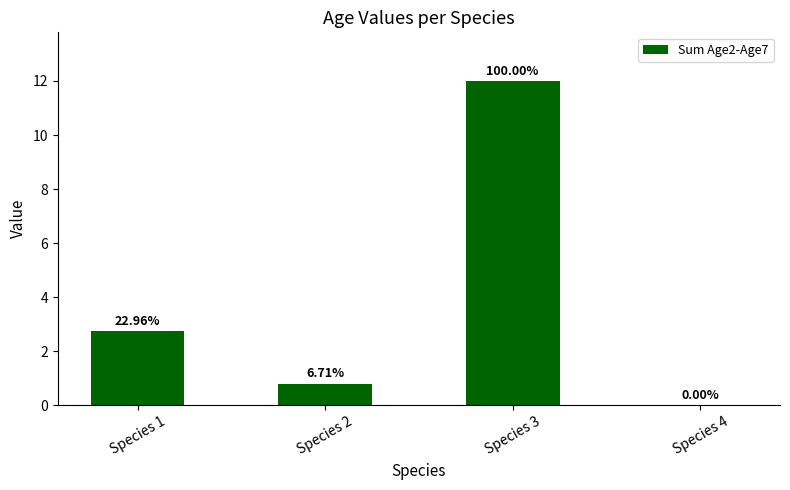

What is the sum of the values at Species 2 and Species 4?

0.8